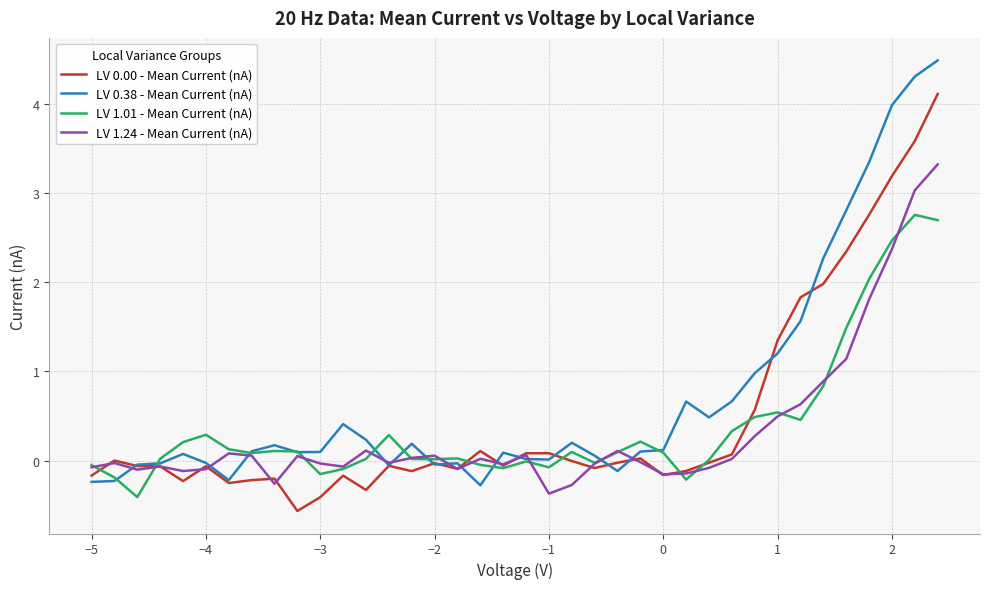

True or false: LV 1.24 - Mean Current (nA) has more than 1 interior local peaks.

True